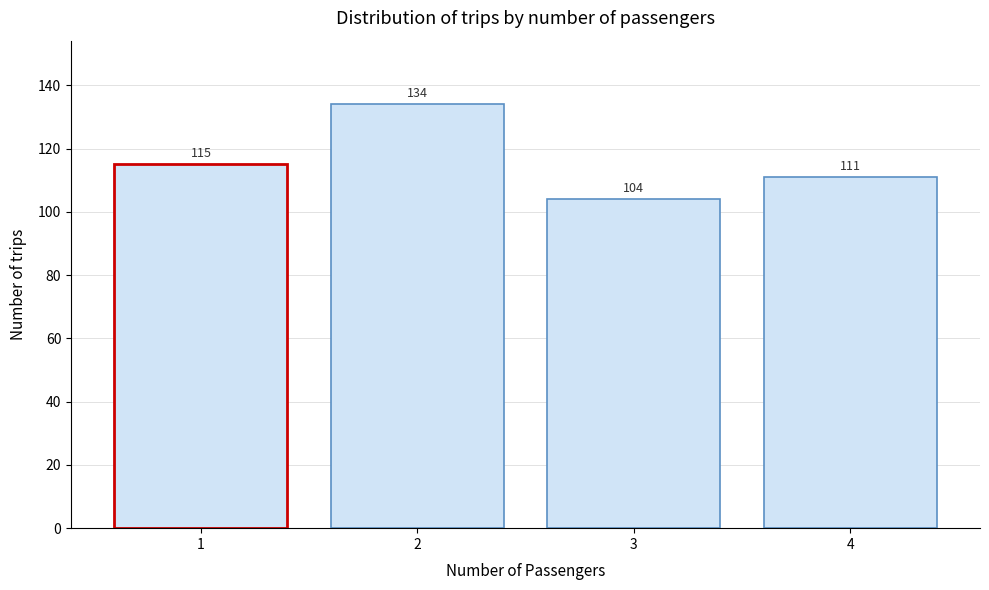

Reading left to right, what are all the values shown in this chart?

115	134	104	111